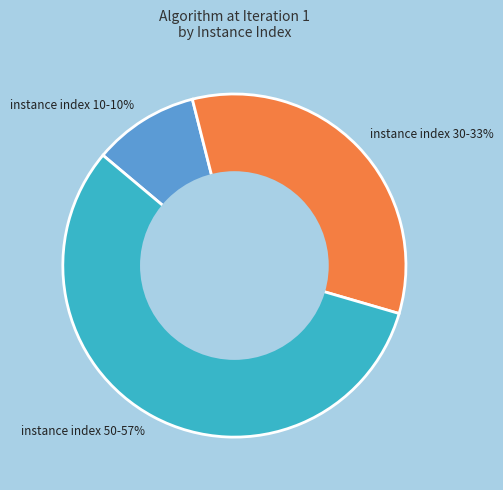

To the nearest percent, what is the average slice percentage?

33%